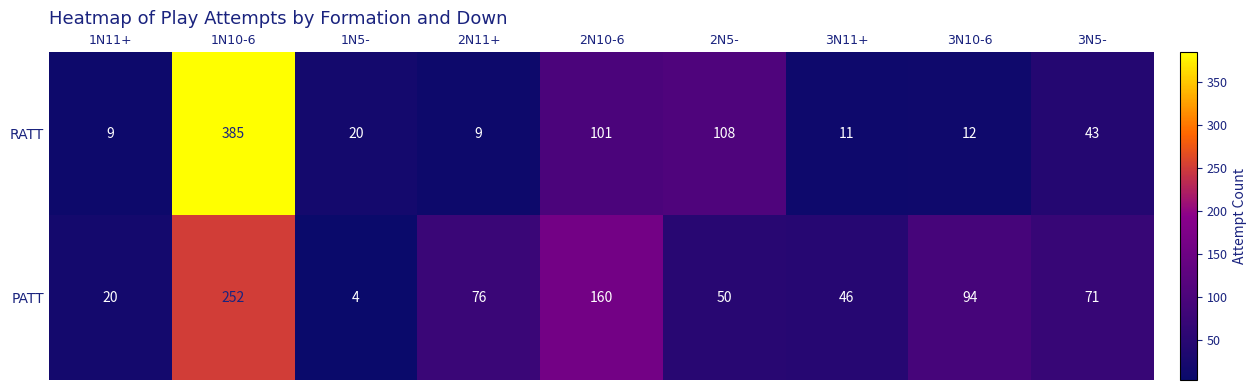

Reading left to right, extract all data points from this chart.

RATT: 1N11+=9	1N10-6=385	1N5-=20	2N11+=9	2N10-6=101	2N5-=108	3N11+=11	3N10-6=12	3N5-=43
PATT: 1N11+=20	1N10-6=252	1N5-=4	2N11+=76	2N10-6=160	2N5-=50	3N11+=46	3N10-6=94	3N5-=71